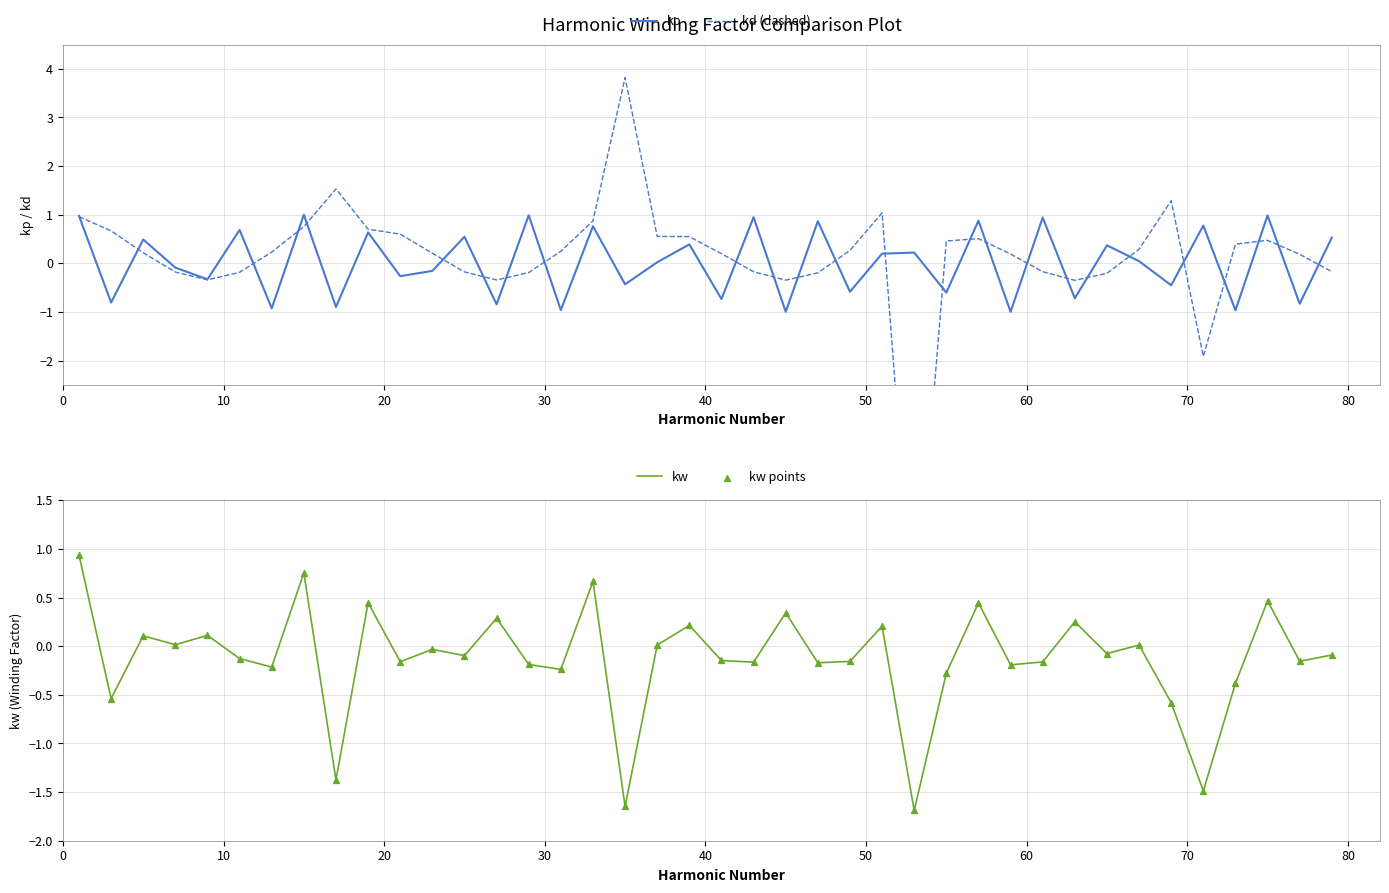

What is the minimum value for kp?

-1.0